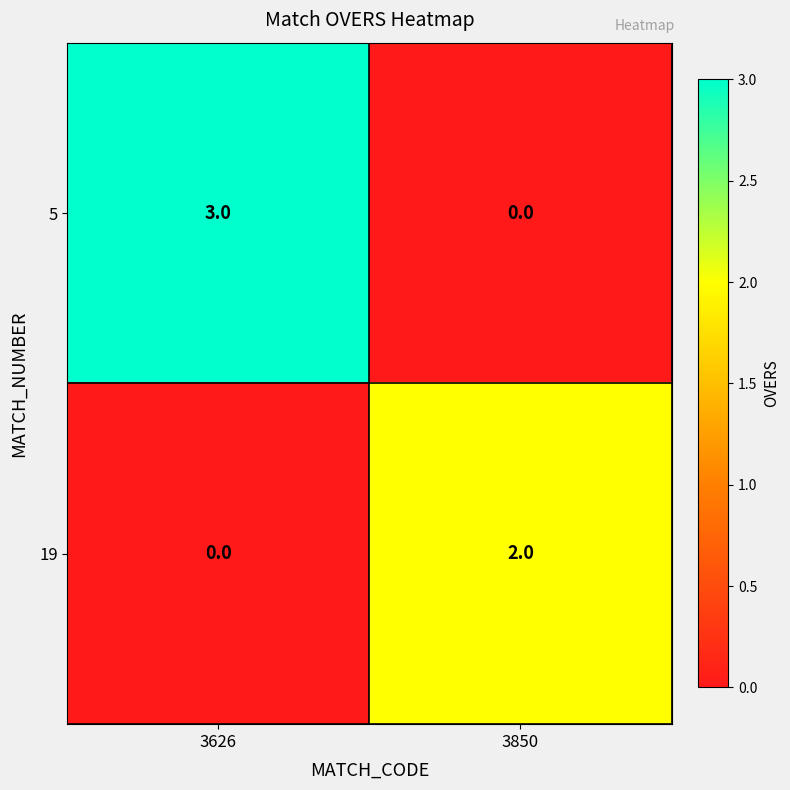

At which label is 5 closest to 1?

3850